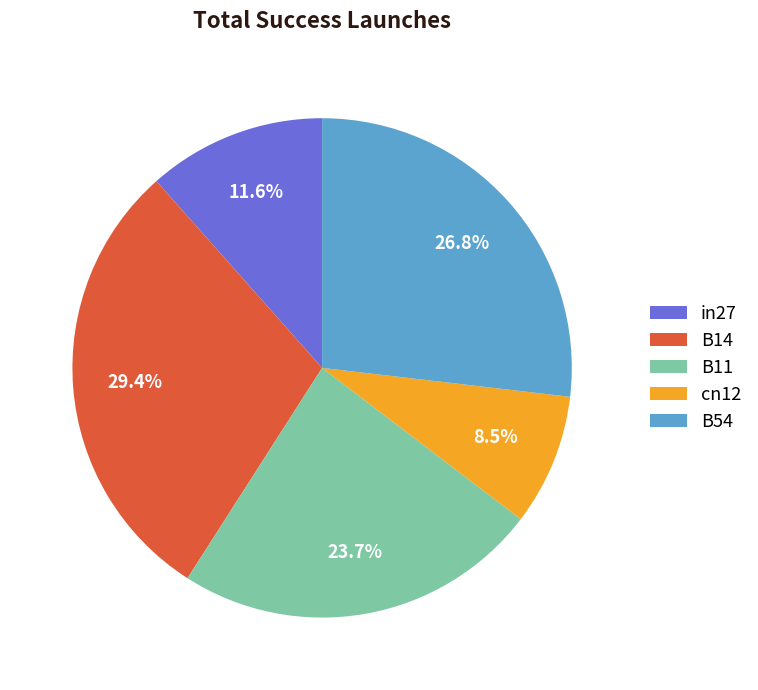

Which slice is the smallest?

cn12